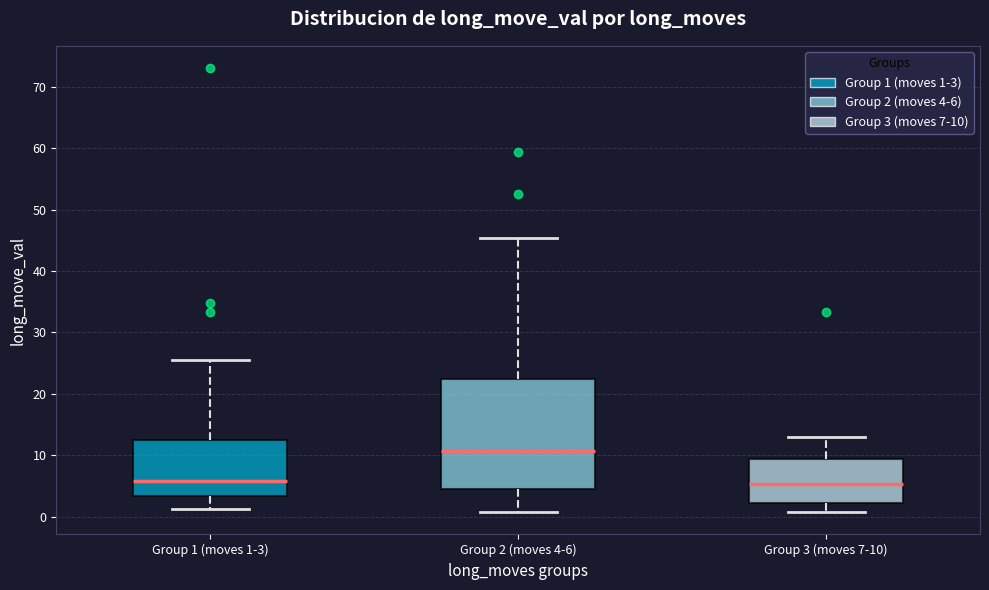

Which box is the tallest, from its lower edge to its upper edge?

Group 2 (moves 4-6)